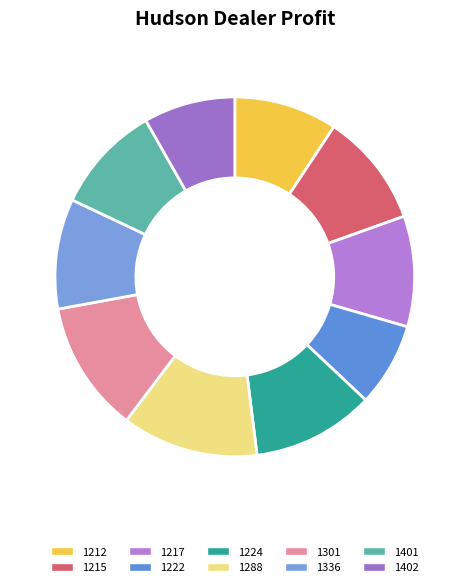

To the nearest percent, what portion does 1288 represent?

12%